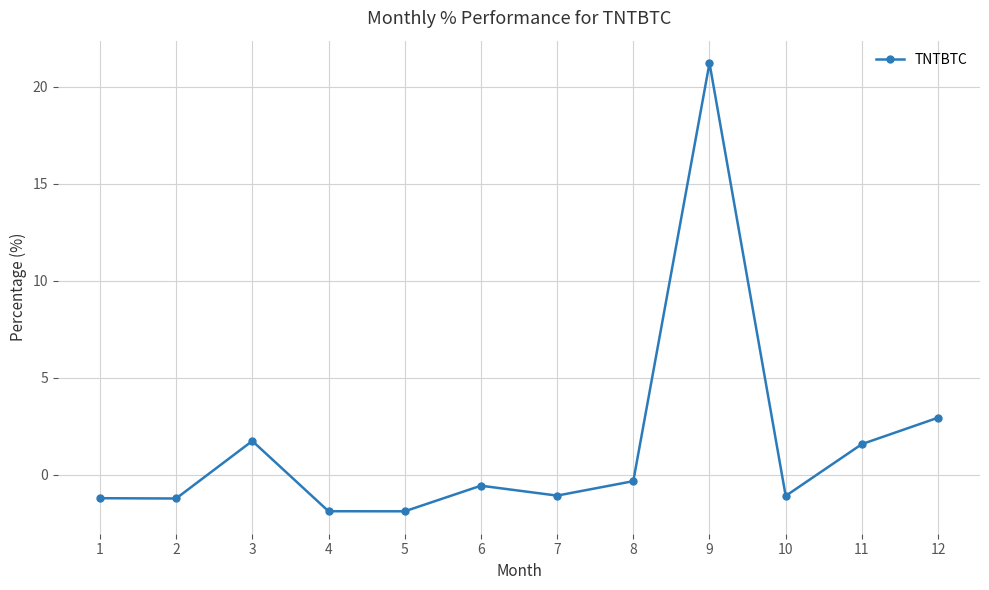

What is the value of the 4th point from the left?

-1.9